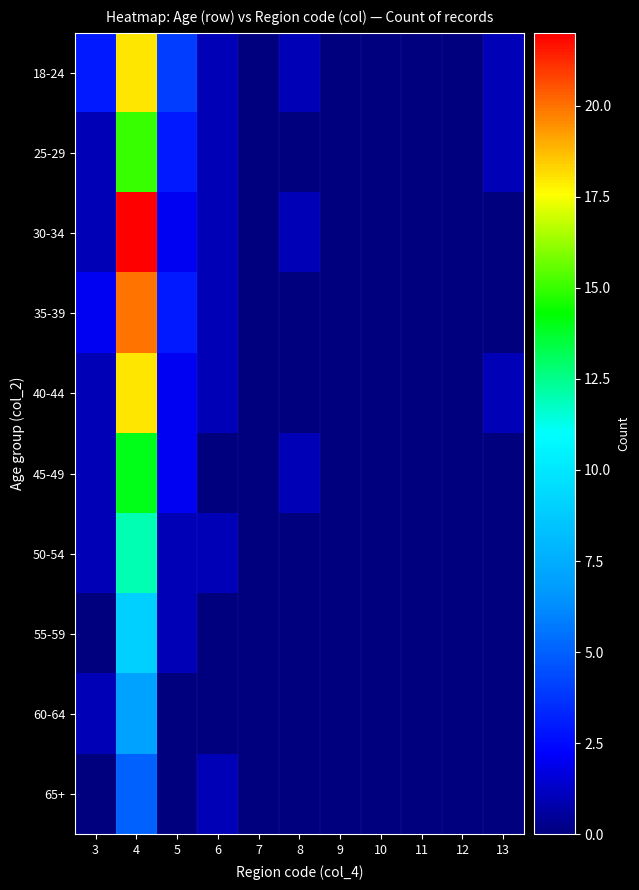

Which label corresponds to the largest value in the chart?

4